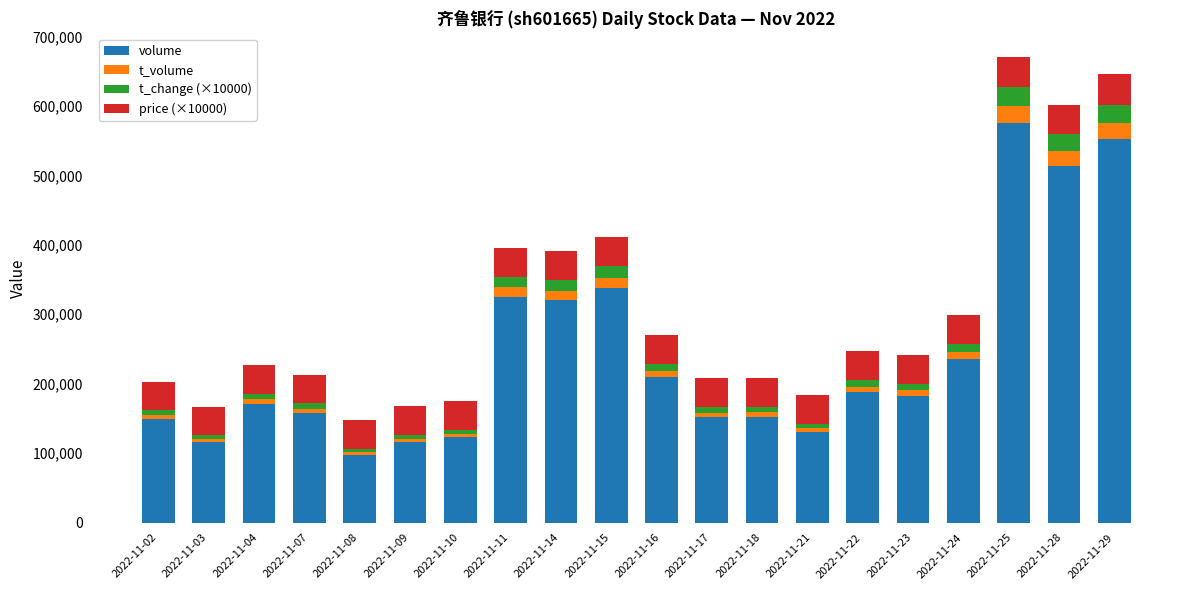

Count the number of data series in this chart.

4